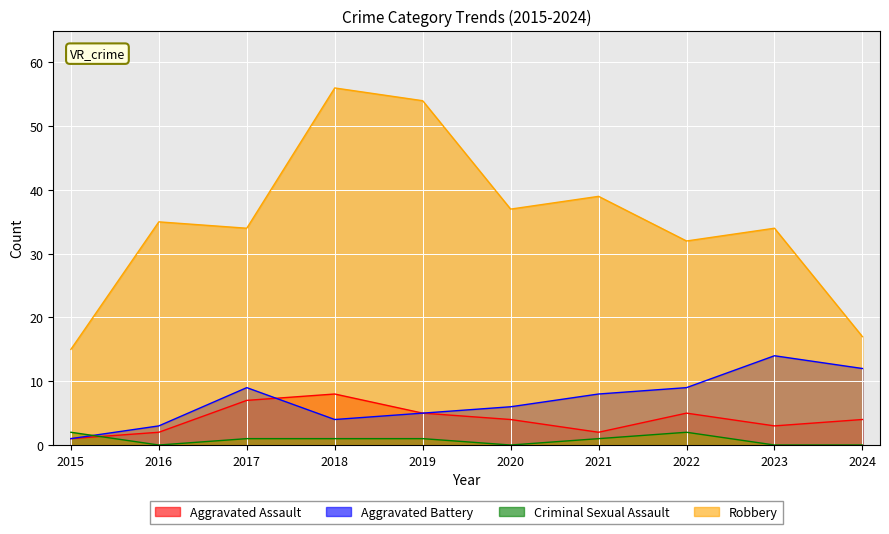

Where does the Robbery series first go above 35?

2018